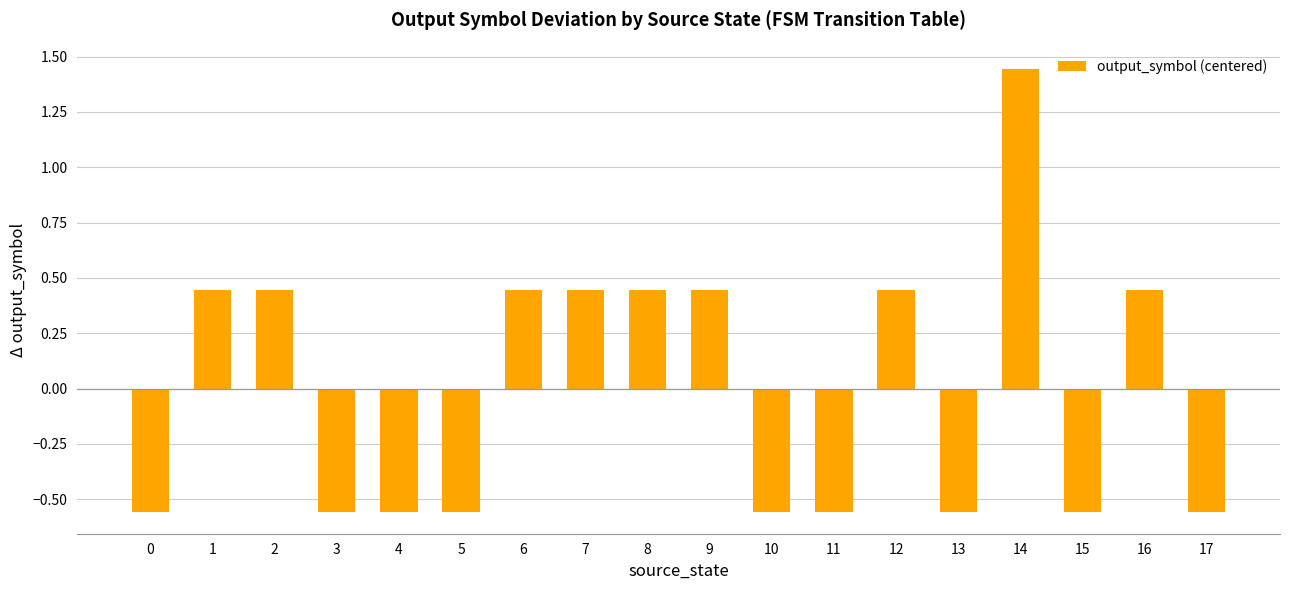

What is the sum of the values at 13 and 11?

-1.1